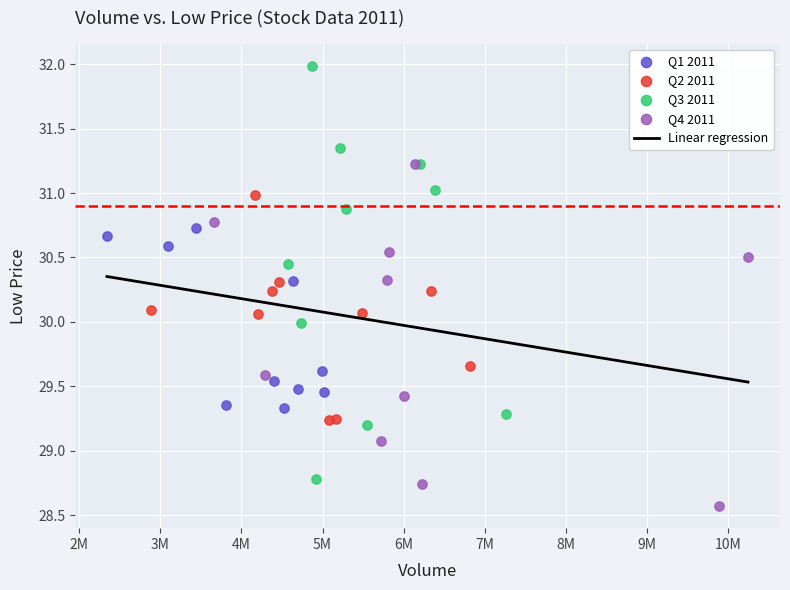

Which series contains the lowest Y value?

Q4 2011